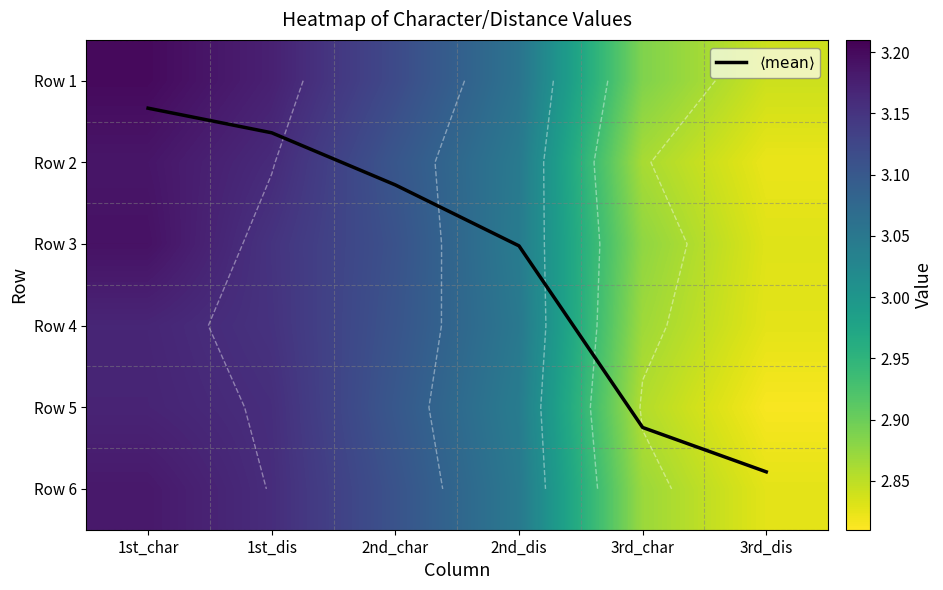

Which series has the widest spread of values?

$\langle\mathrm{mean}\rangle$